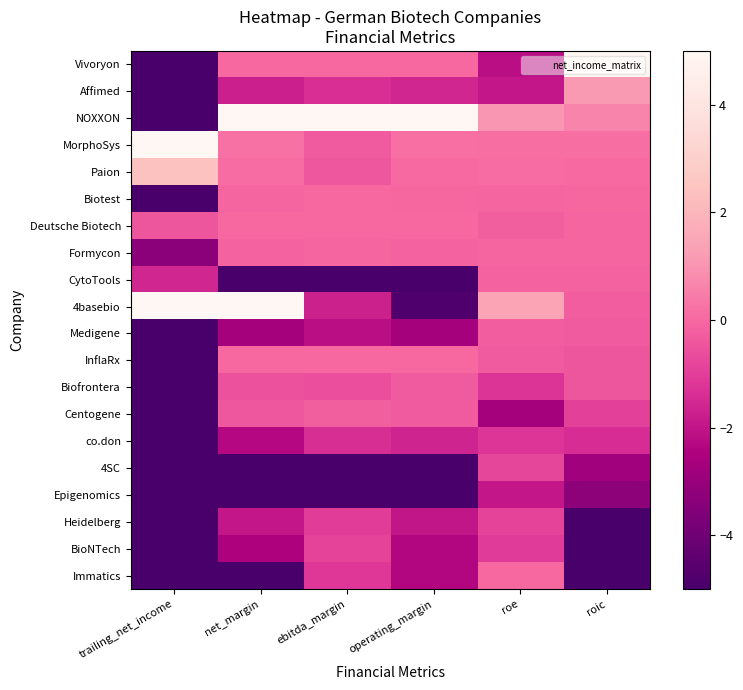

How many data points does each series have?

6